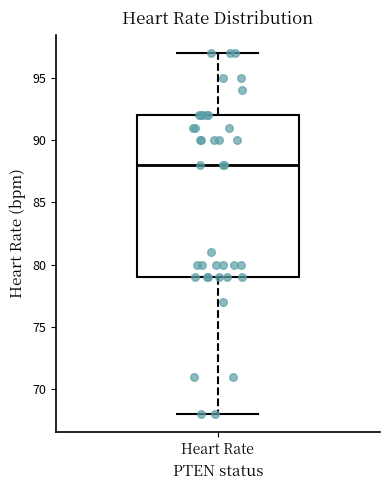

Transcribe this box plot: give where the median line is, the range the box spans, and where the two whiskers end, as read against the y-axis. The values are not printed on the chart, so give them approximately, as read against the axis.

median 88, box 79 to 92, whiskers 68 to 97